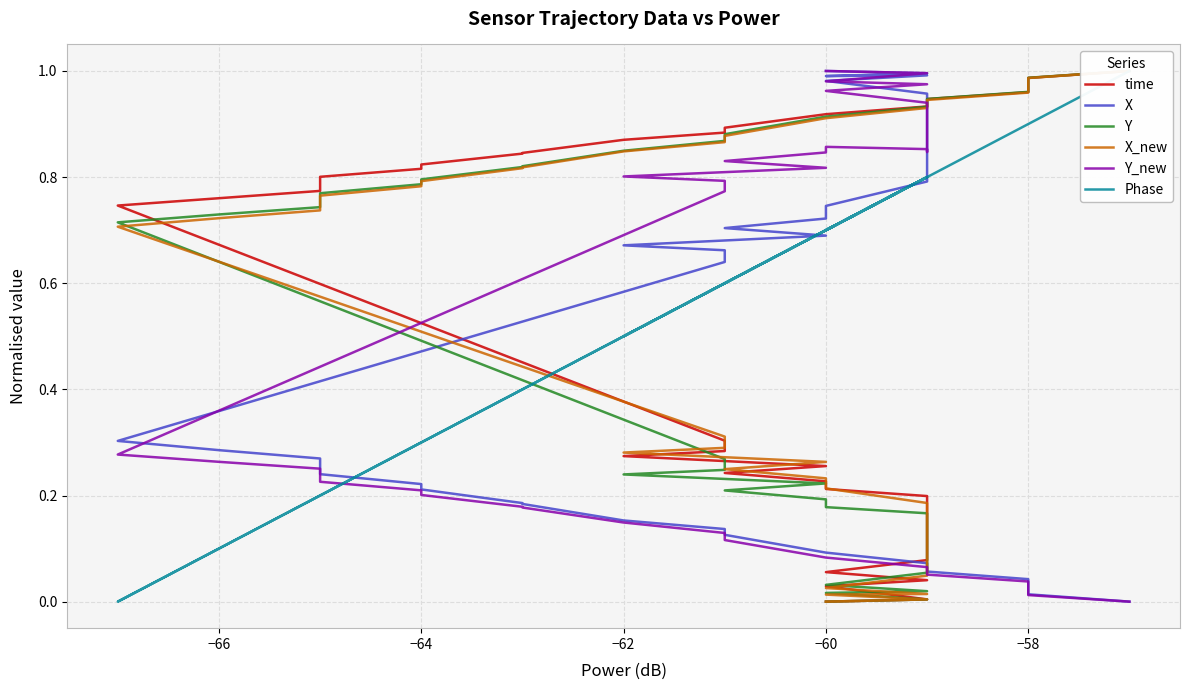

The X_new series shows 0.1 at 10. True or false?

False